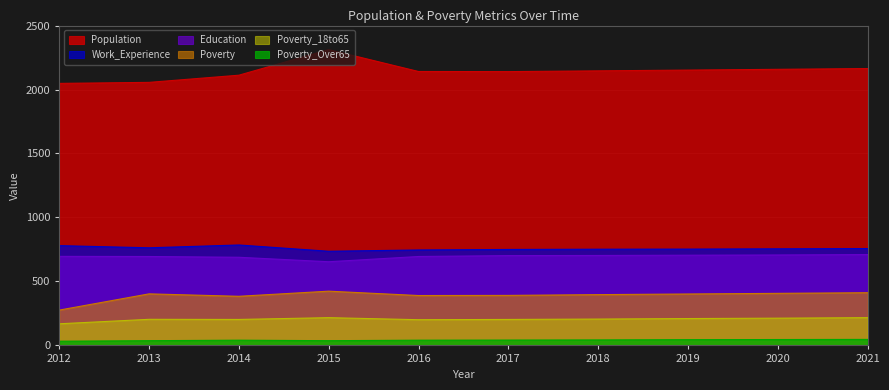

The value of Education at 2018 is 1201. True or false?

False